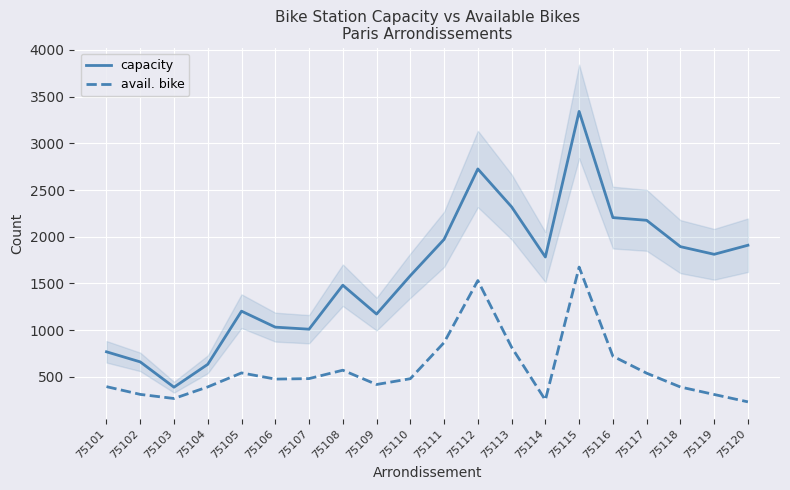

What is the maximum value for capacity?

3342